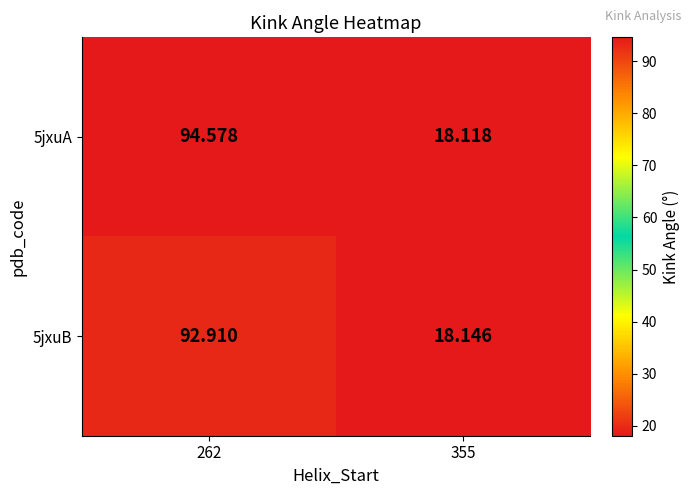

Is the value of 5jxuA at 262 greater than the value of 5jxuB at 355?

Yes